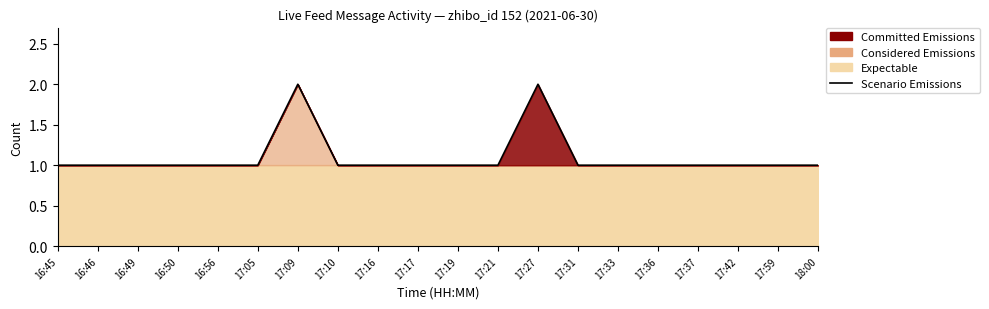

What is the approximate value at 16:45?

1